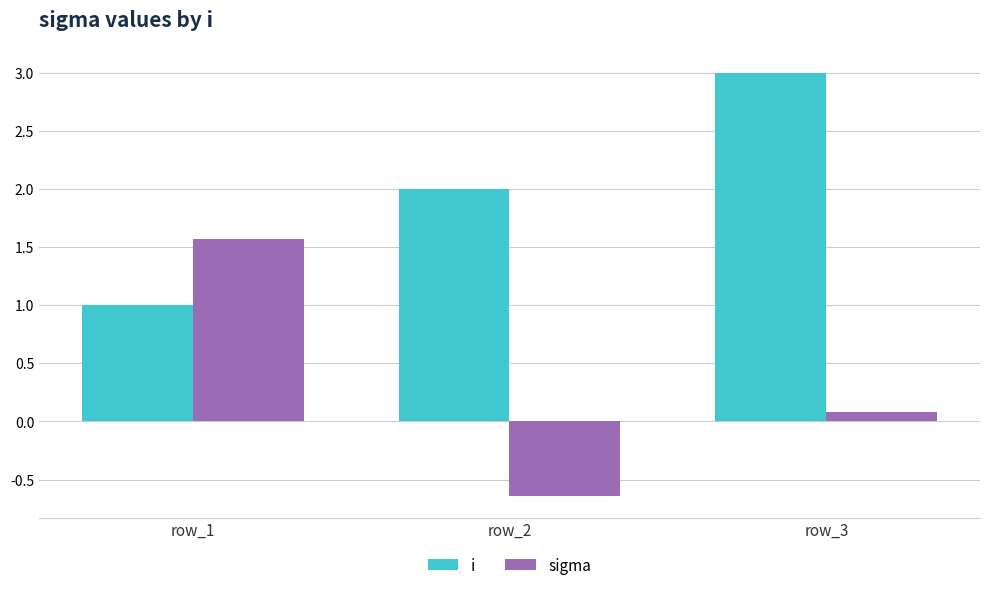

Read the i value at row_2.

2.0